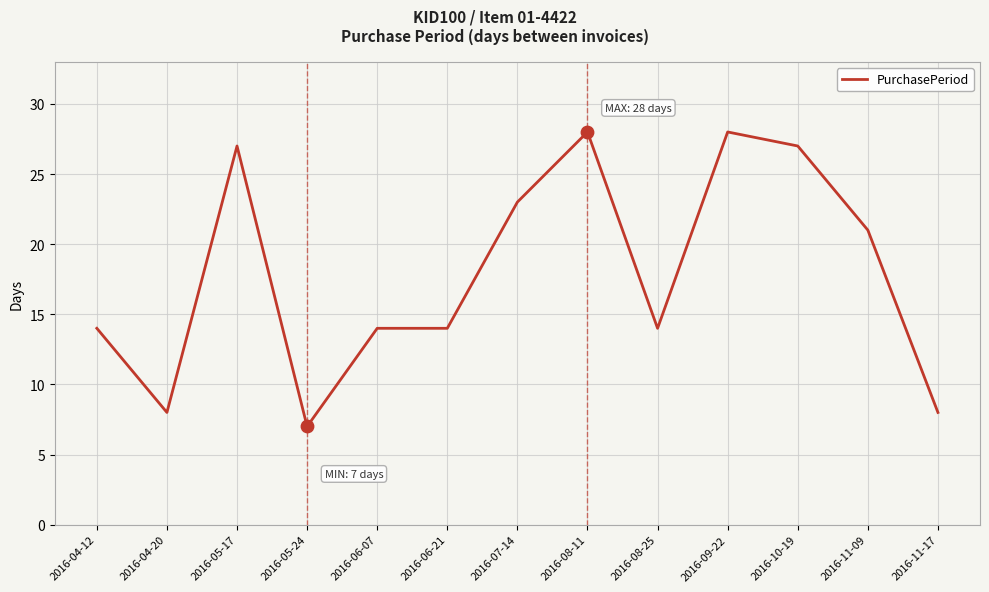

Between 2016-10-19 and 2016-11-17, which is larger?

2016-10-19